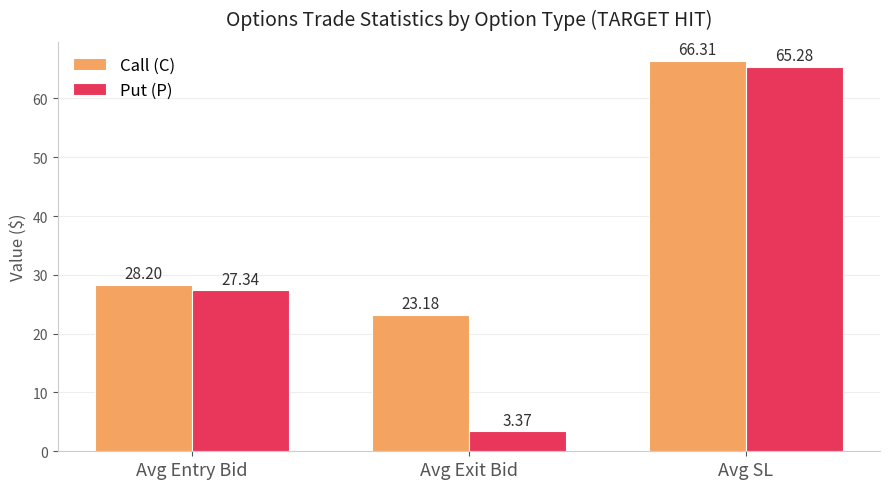

What is the highest value of the Put (P) series?

65.3